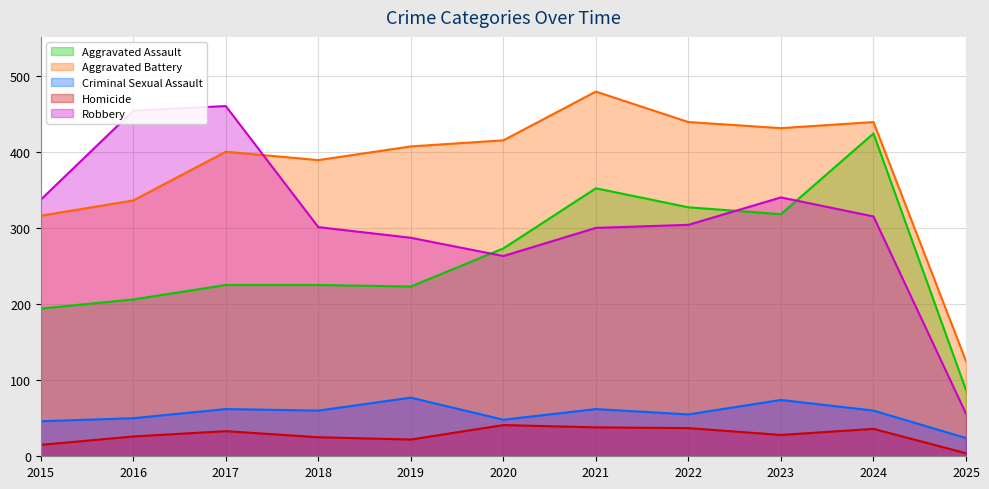

Rank the categories by Criminal Sexual Assault value from highest to lowest.

2019, 2023, 2017, 2021, 2018, 2024, 2022, 2016, 2020, 2015, 2025